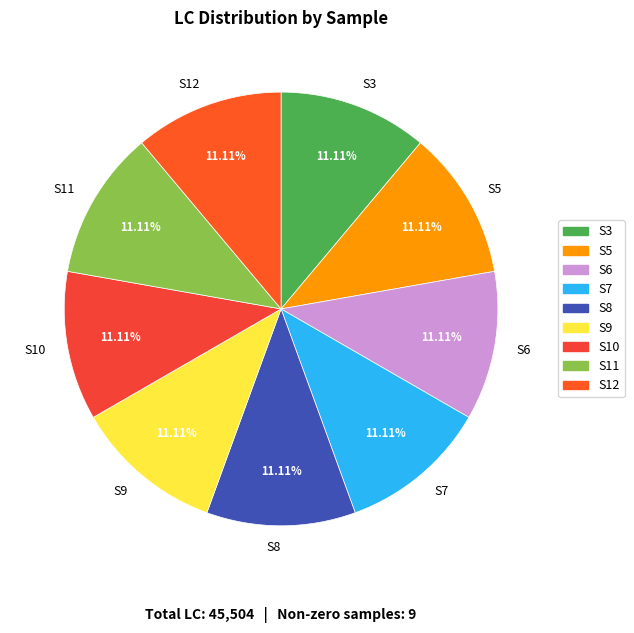

What is the ratio of the value at S10 to the value at S8?

1.0